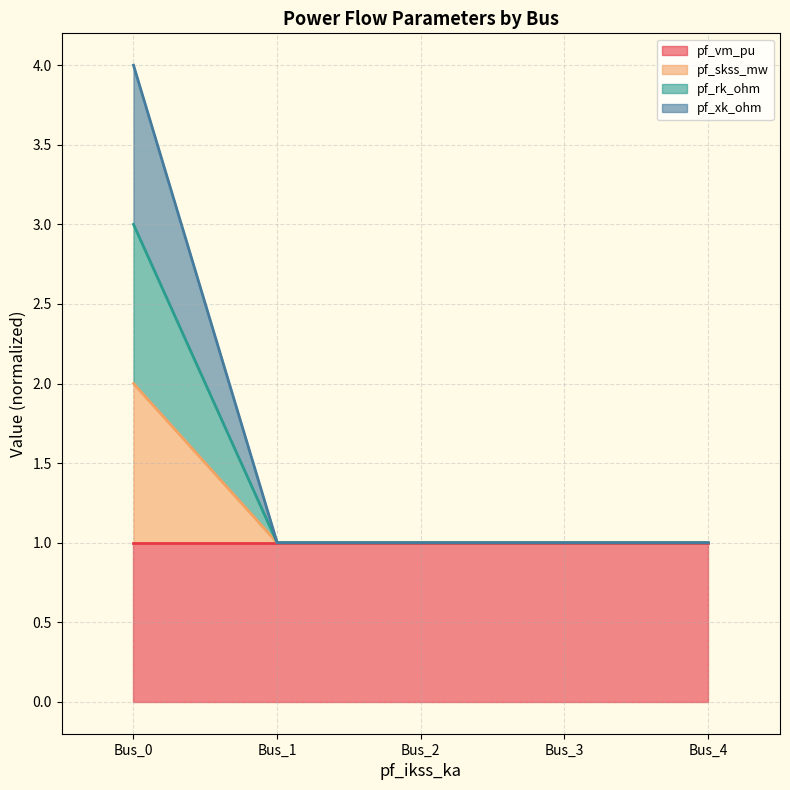

Where is the first local minimum for pf_xk_ohm?

Bus_1